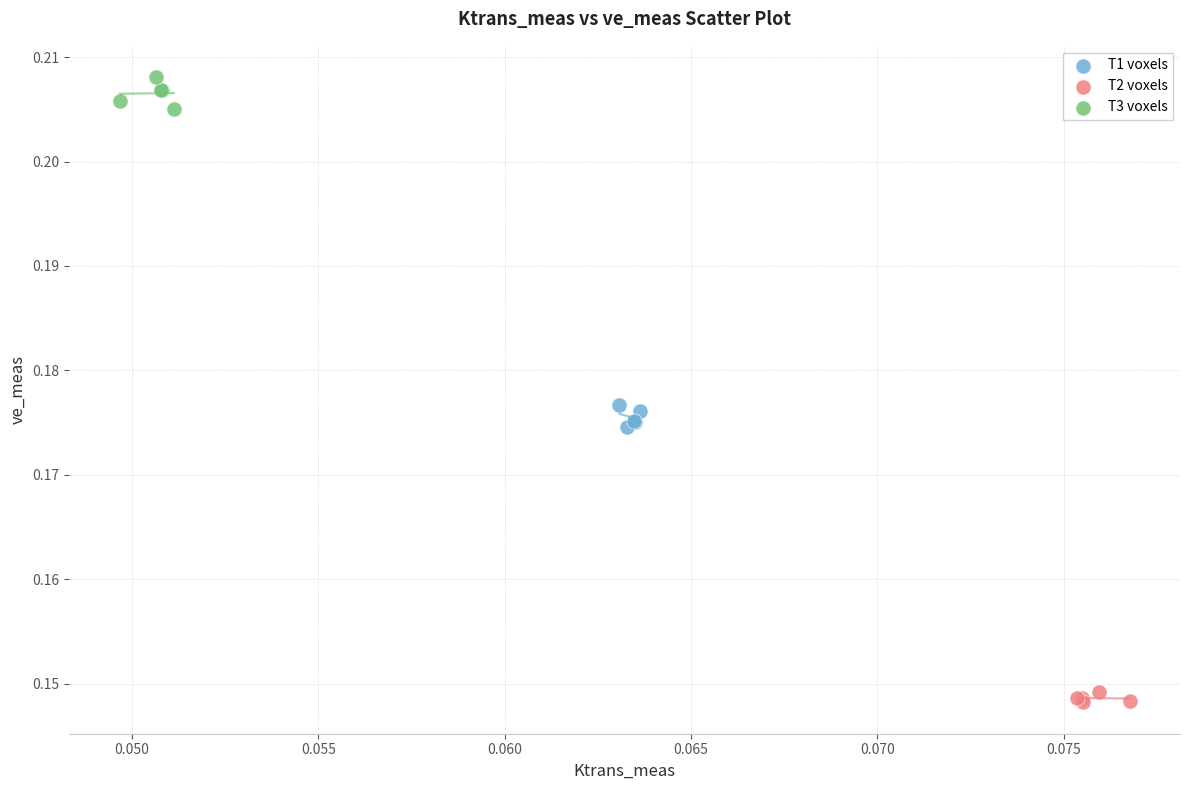

Which series contains the lowest Y value?

T2 voxels